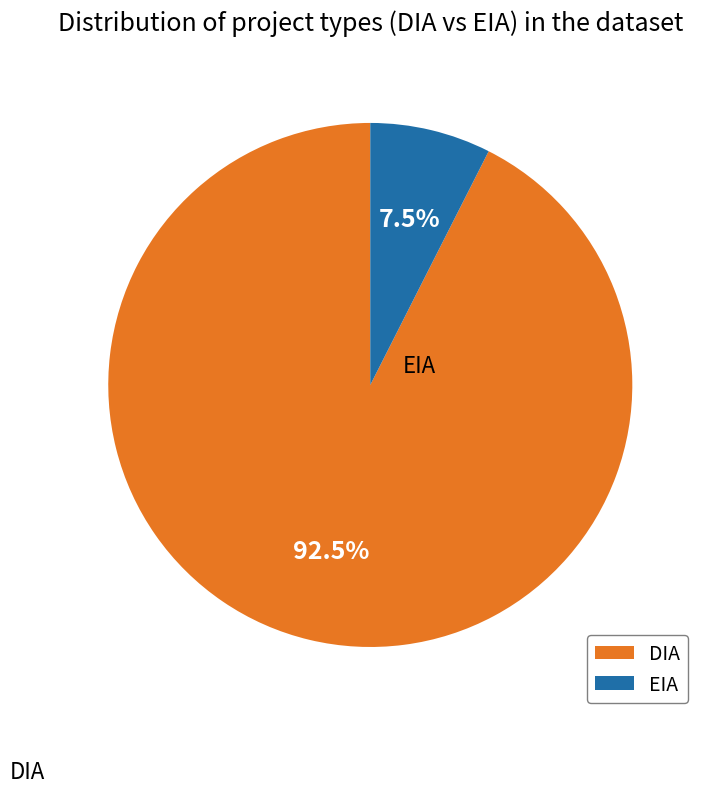

True or false: EIA accounts for 1% of the total.

False